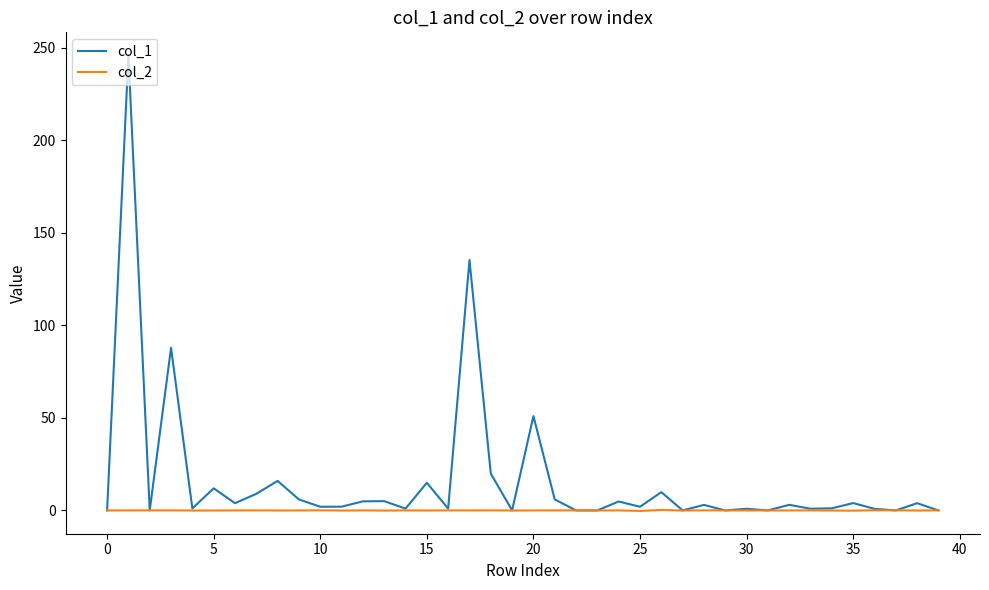

List the series in order of their peak value, lowest first.

col_2, col_1